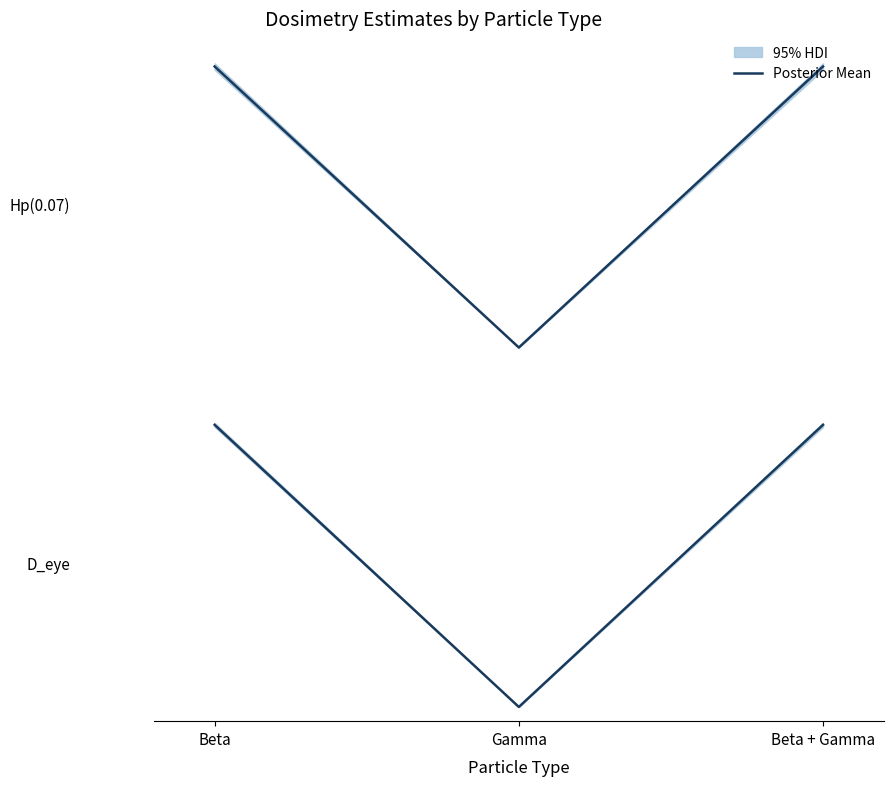

The D_eye Mean series shows 6.1 at Beta. True or false?

False